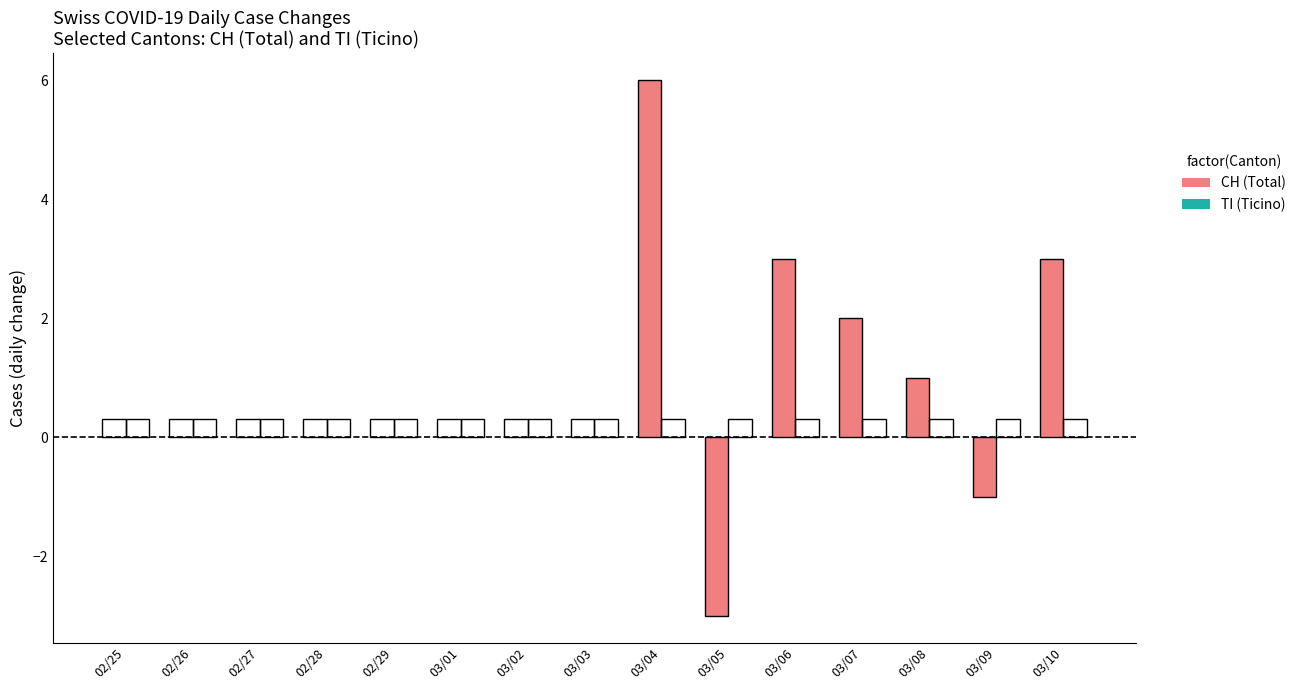

Reading right to left, transcribe all the data shown in this chart.

03/10=3	03/09=-1	03/08=1	03/07=2	03/06=3	03/05=-3	03/04=6	03/03=0	03/02=0	03/01=0	02/29=0	02/28=0	02/27=0	02/26=0	02/25=0